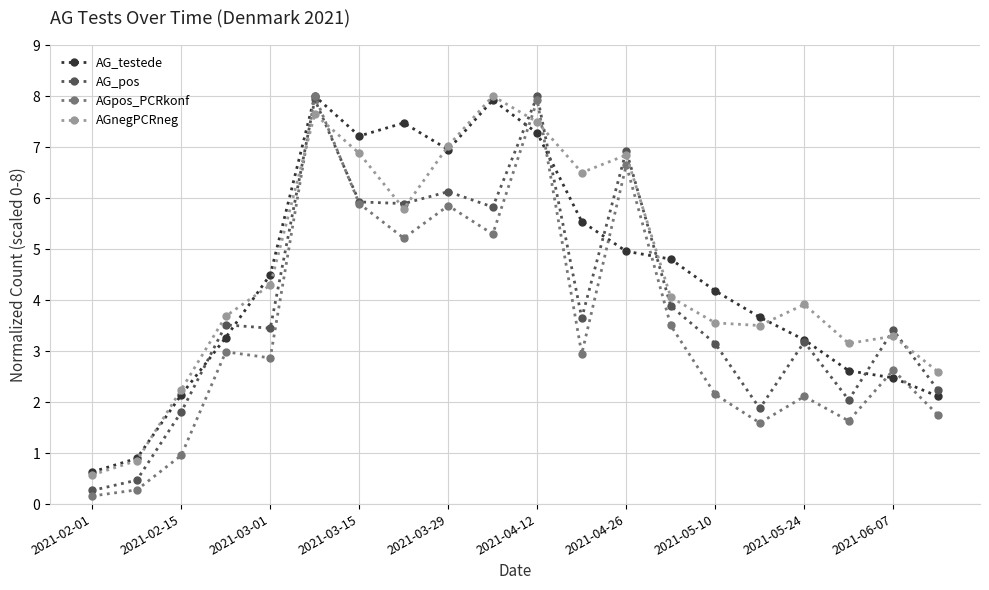

What is the sum of all AGnegPCRneg values?

91.9